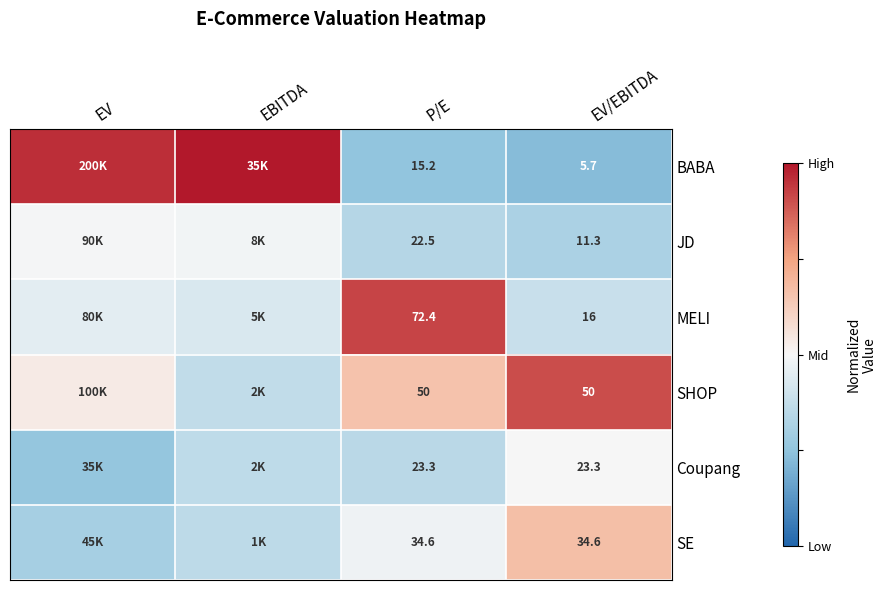

At how many categories does at least one series exceed 0?

4